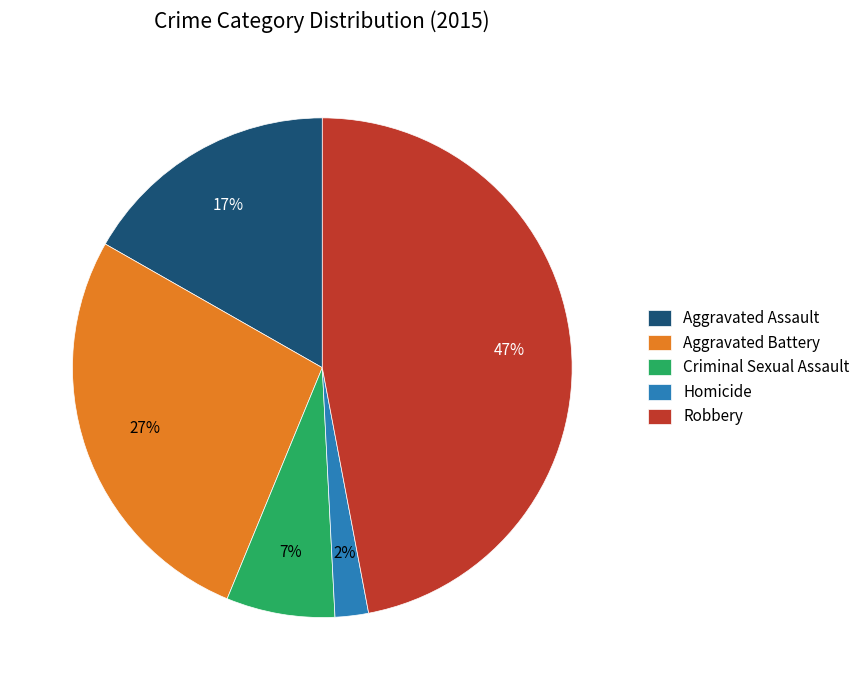

Is the sum of Criminal Sexual Assault and Robbery greater than half?

Yes